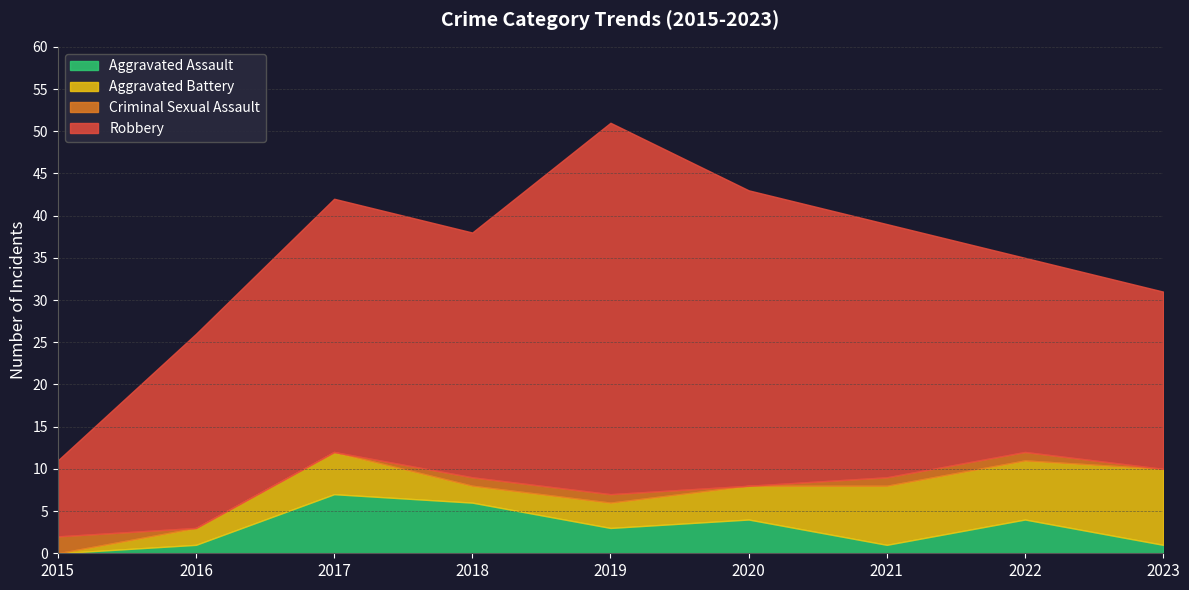

What is the difference between the Aggravated Assault values at 2017 and 2020?

3